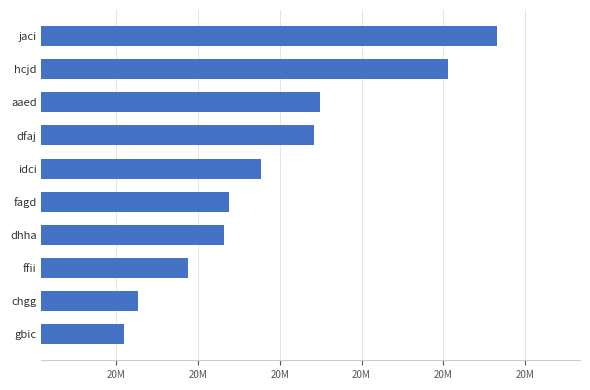

At which category does the chart reach its minimum across all series?

gbic